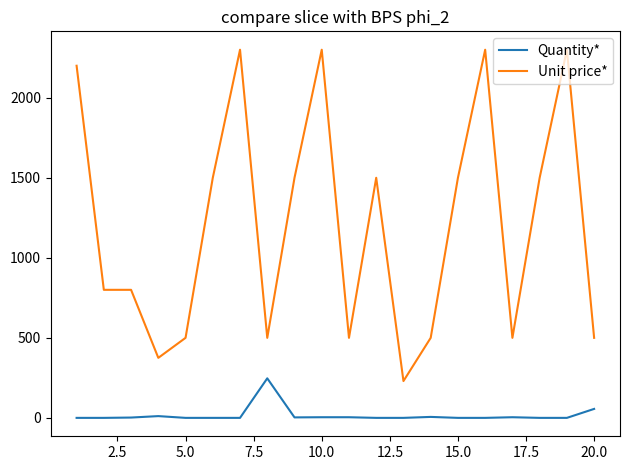

True or false: Quantity* and Unit price* cross at least once.

False